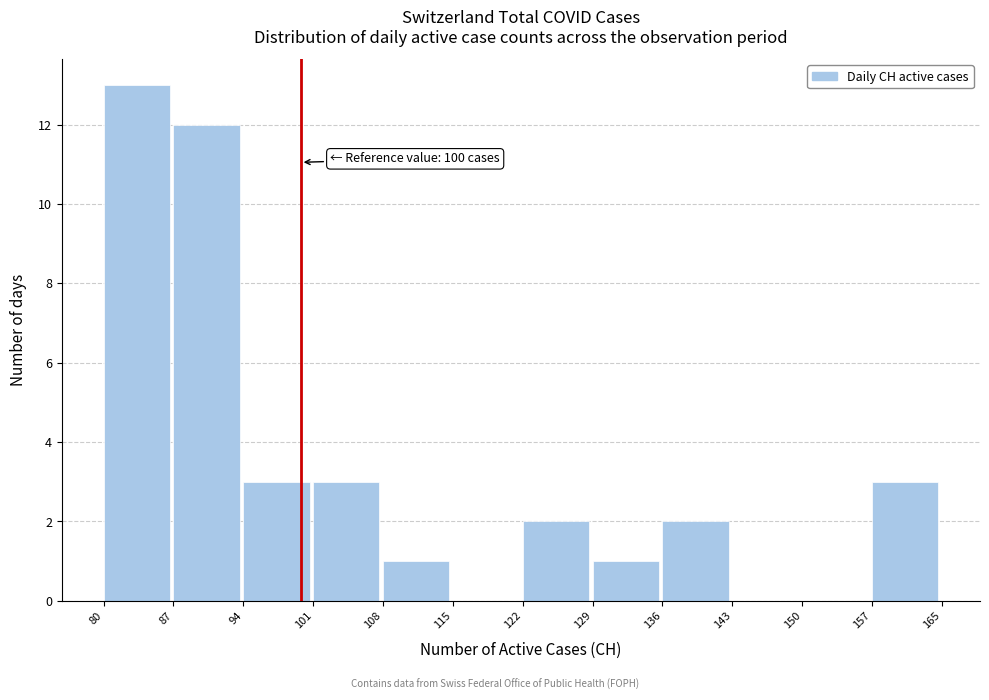

Which range on the x-axis has the tallest bar?

80 to 87